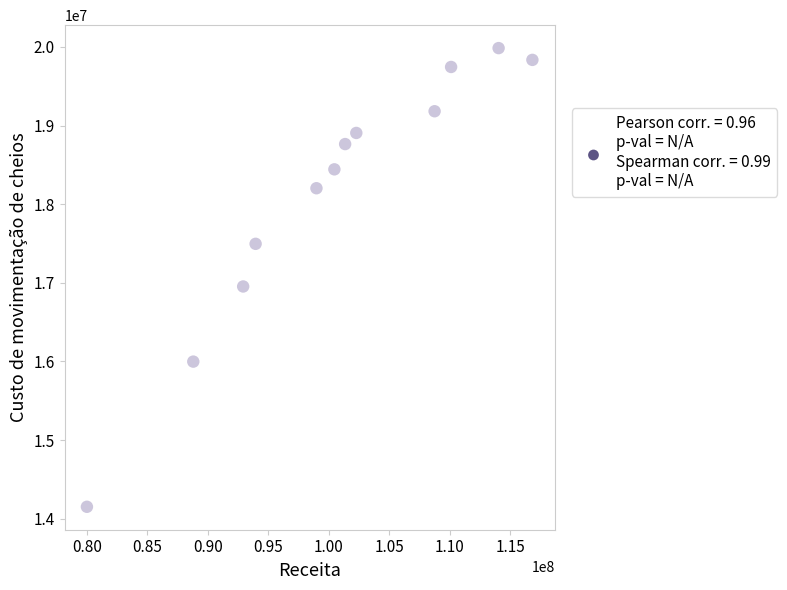

What is the range of Y values (max minus min)?

5830954